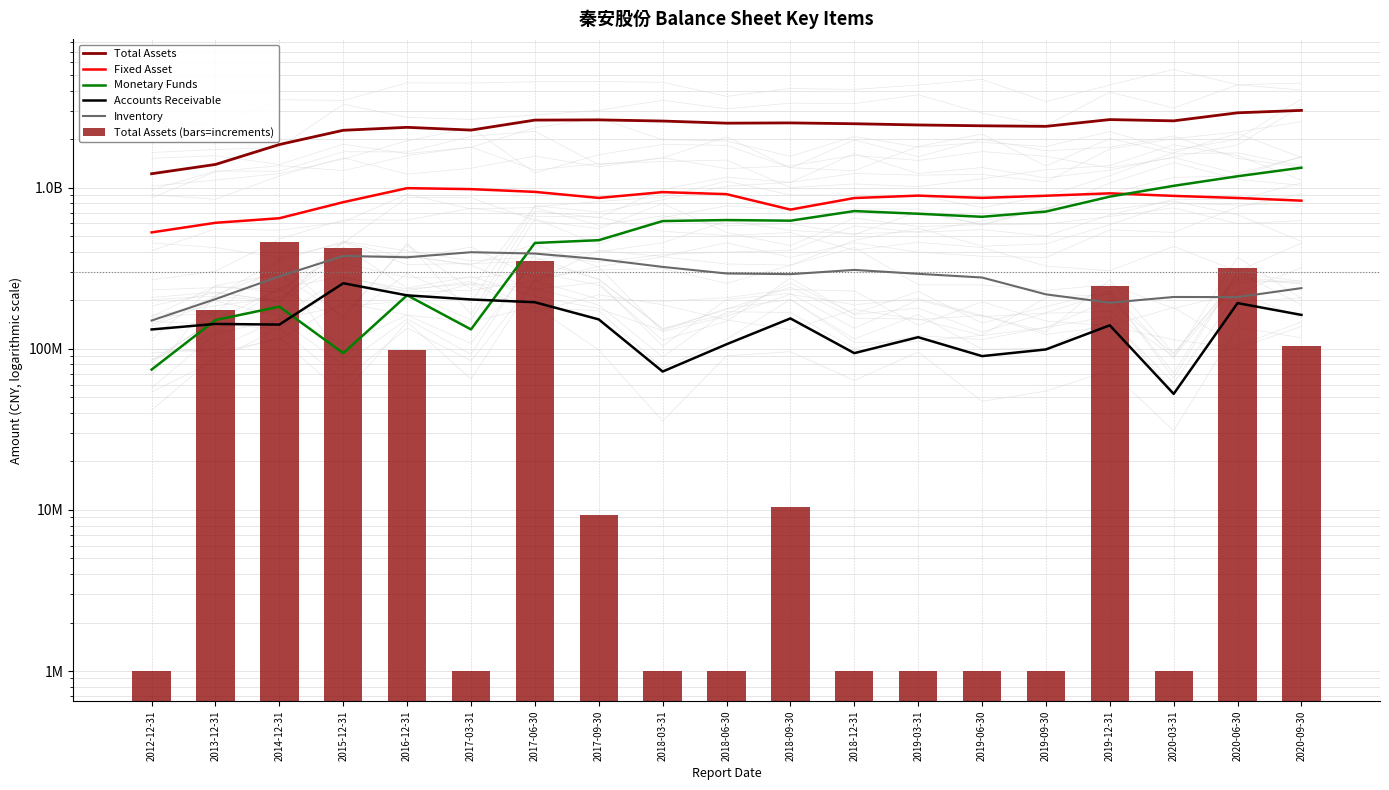

What is the maximum value shown in the chart?

3021295449.1